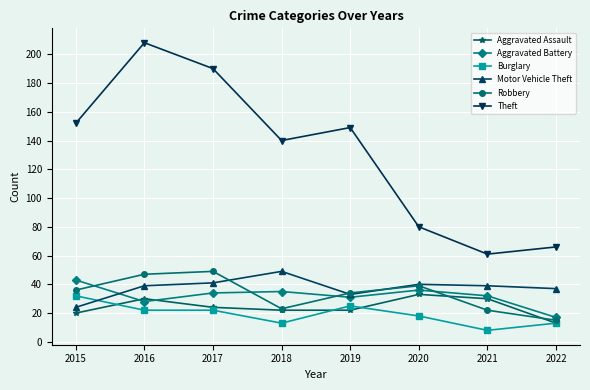

How many values in the Aggravated Battery series are below 34?

4